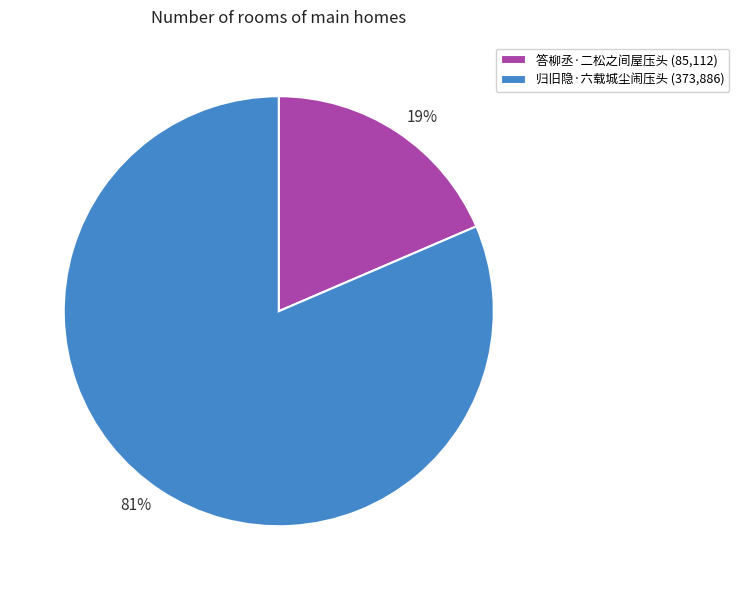

Do 19% and 81% together represent more than half of the pie?

Yes